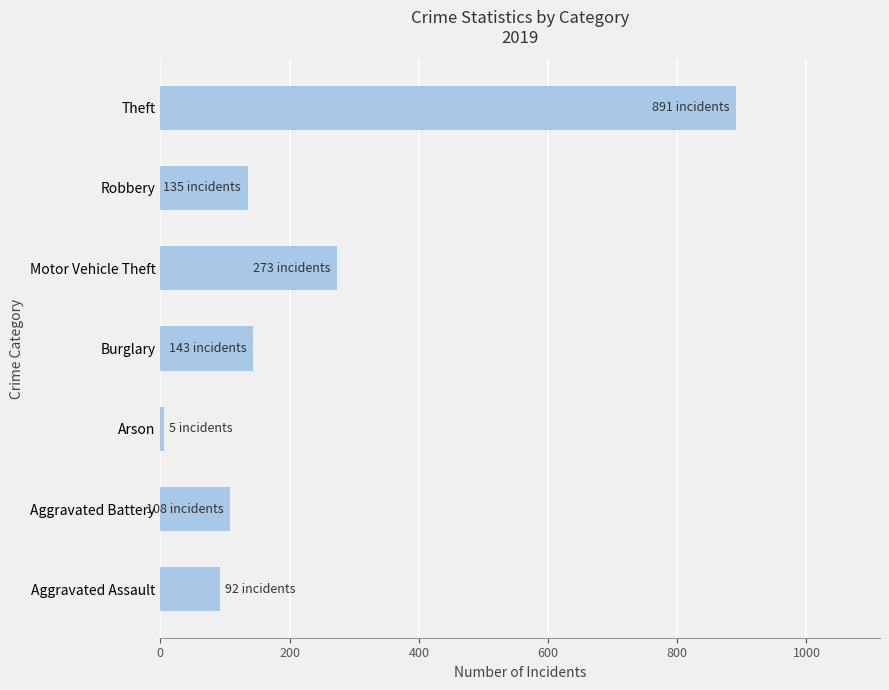

What is the change in value from Aggravated Assault to Robbery?

+43